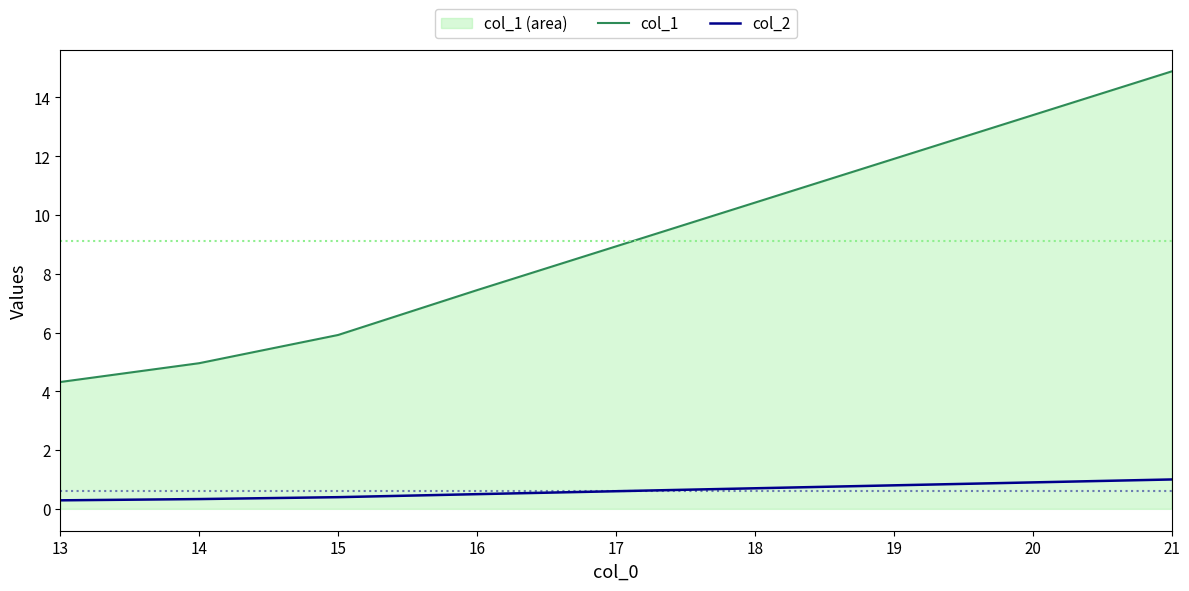

How many lines are shown in the chart?

2